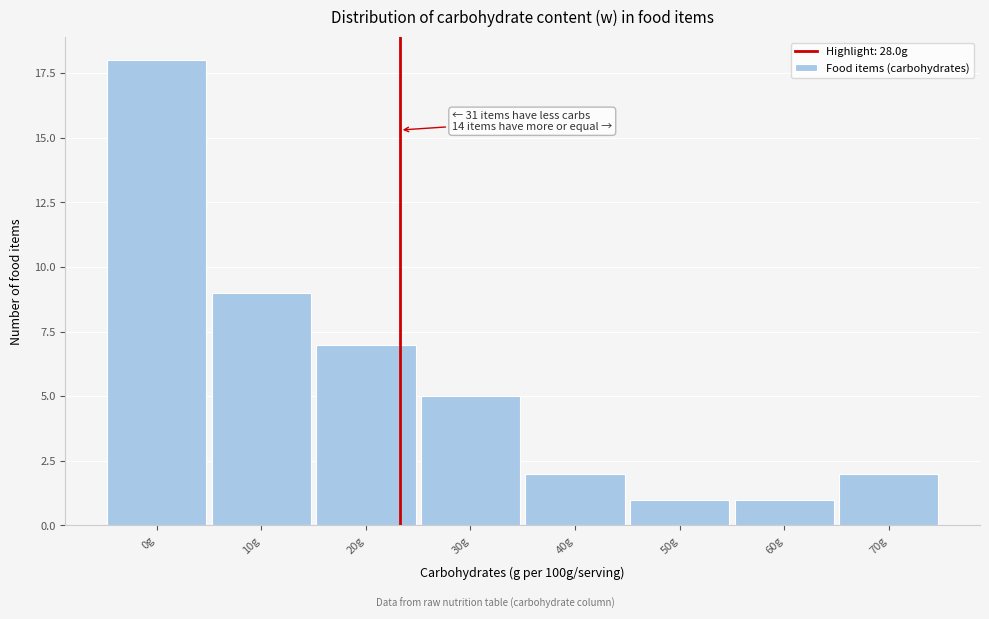

Reading left to right, extract all data points from this chart.

18	9	7	5	2	1	1	2